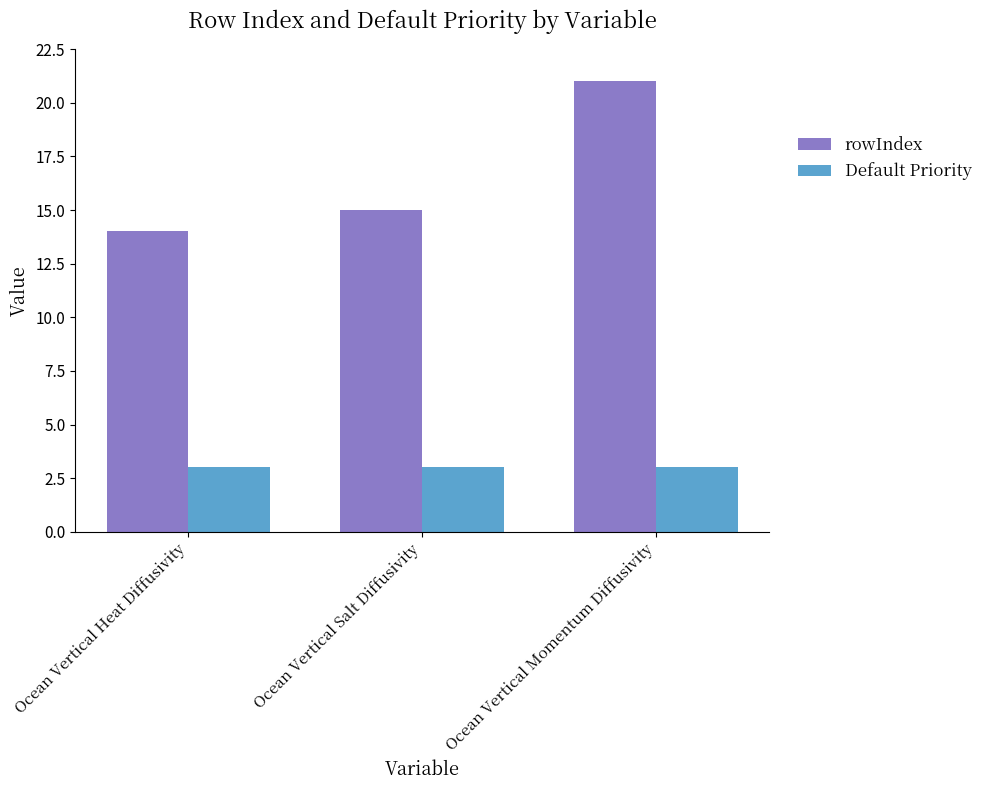

At which category is the sum across all series the highest?

Ocean Vertical Momentum Diffusivity